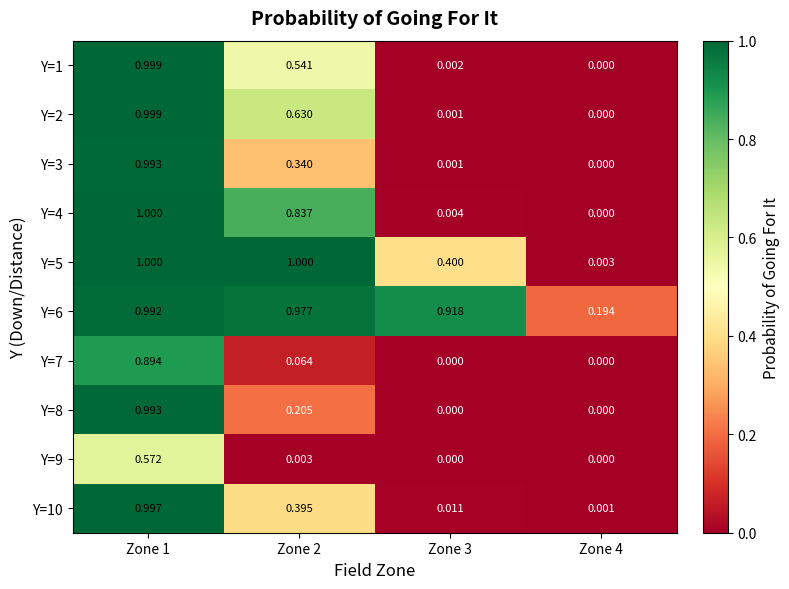

What is the difference between the highest and lowest values at Zone 1?

0.4